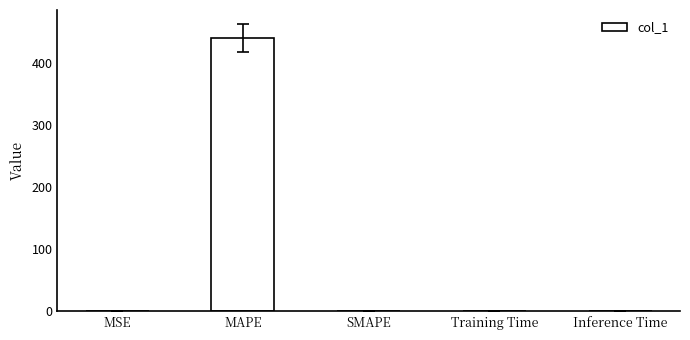

At which category does the chart reach its peak across all series?

MAPE